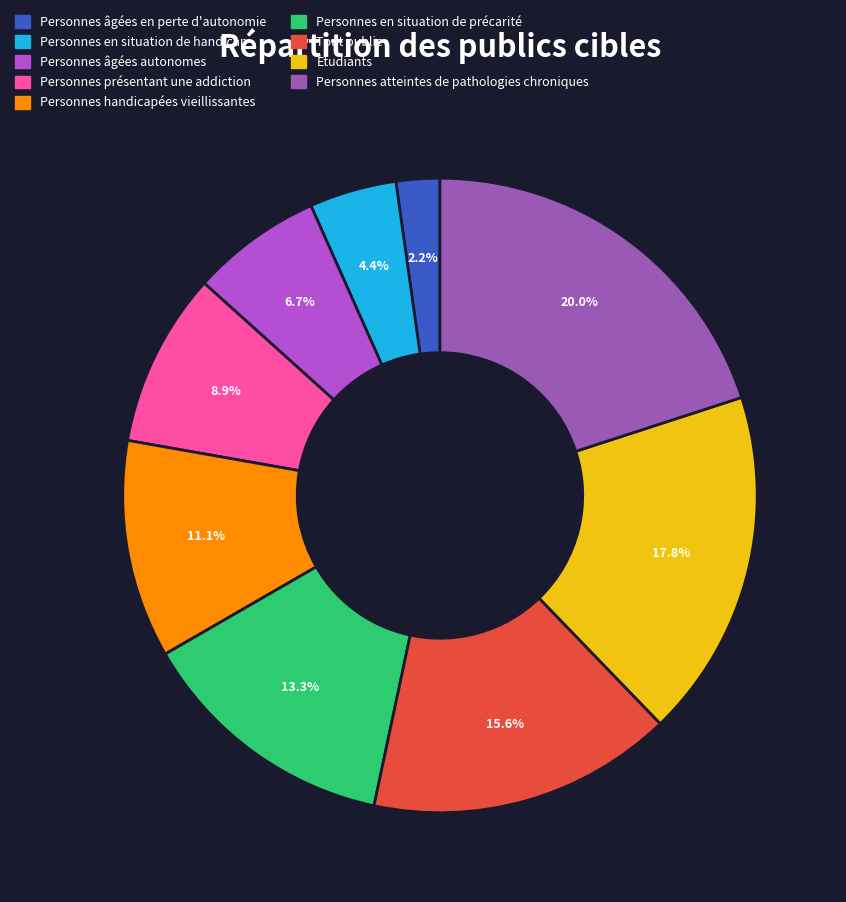

Between Personnes âgées autonomes and Etudiants, which is larger?

Etudiants